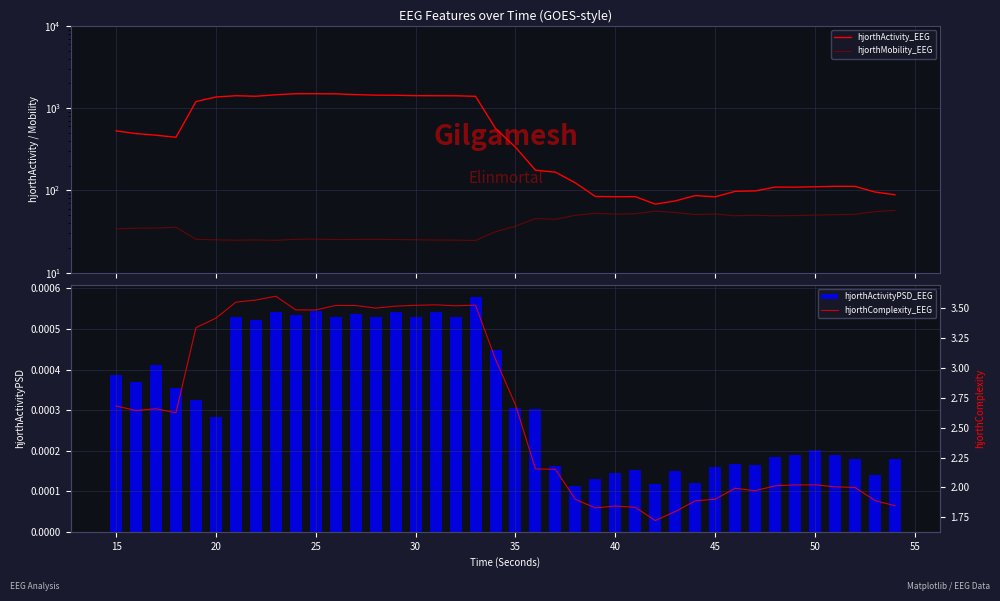

How many hjorthActivityPSD_EEG values are between 0 and 1?

40